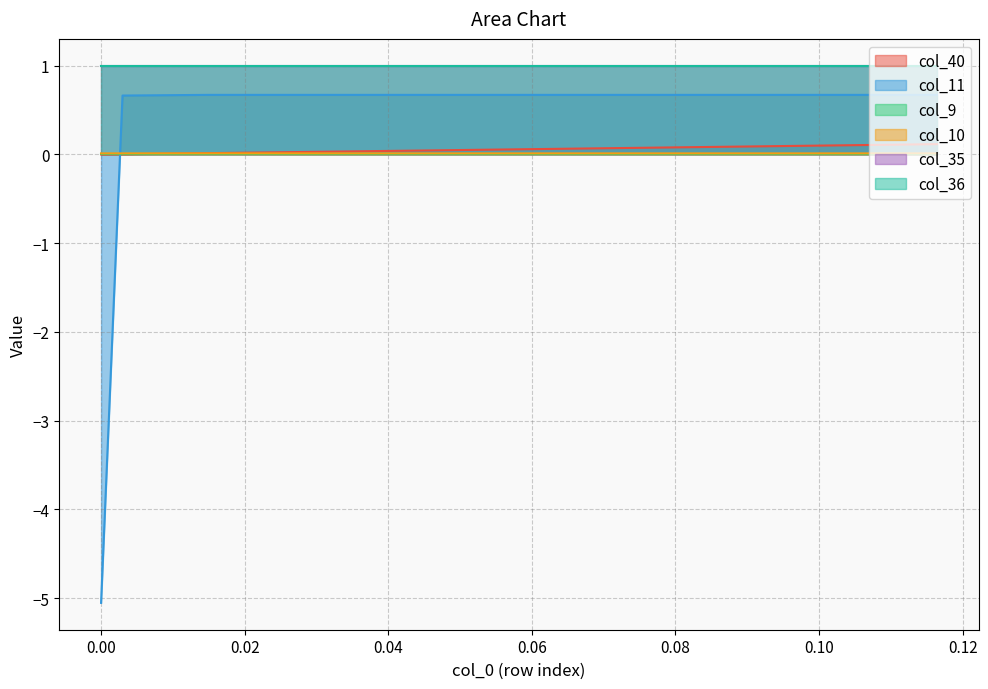

Does the chart display data point markers on the line(s)?

No